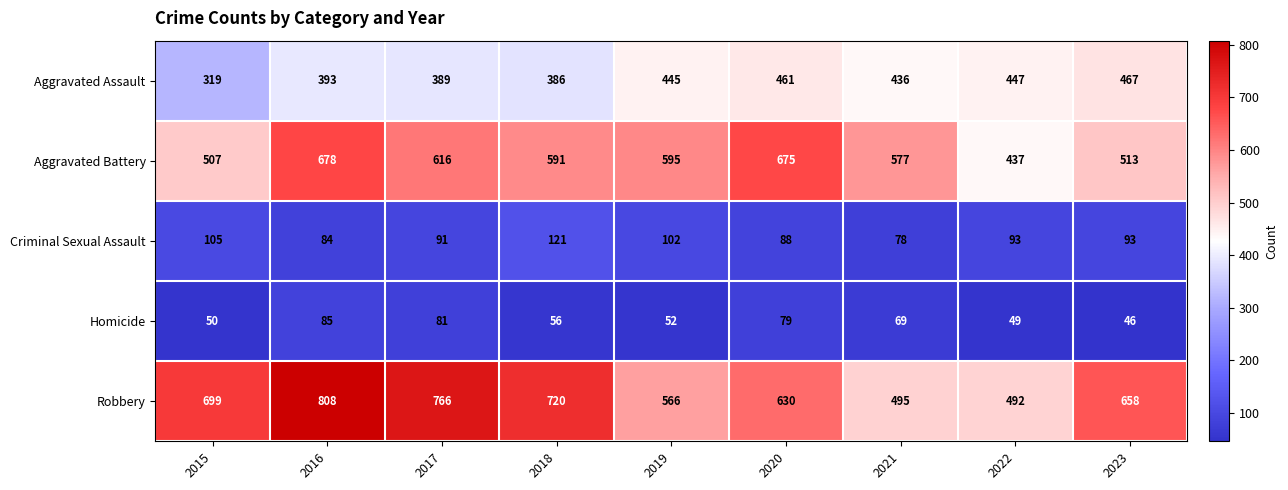

The Criminal Sexual Assault series shows 102 at 2019. True or false?

True